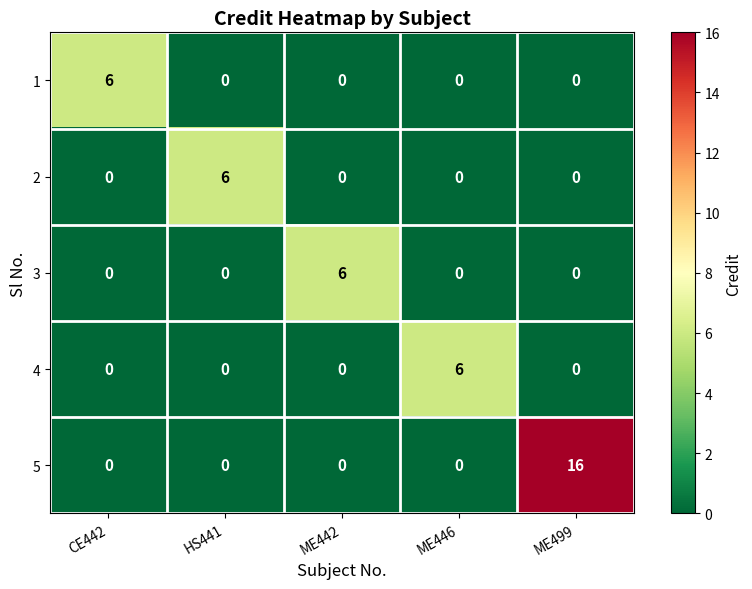

What is the difference between the maximum and second lowest values in the 1 series?

6